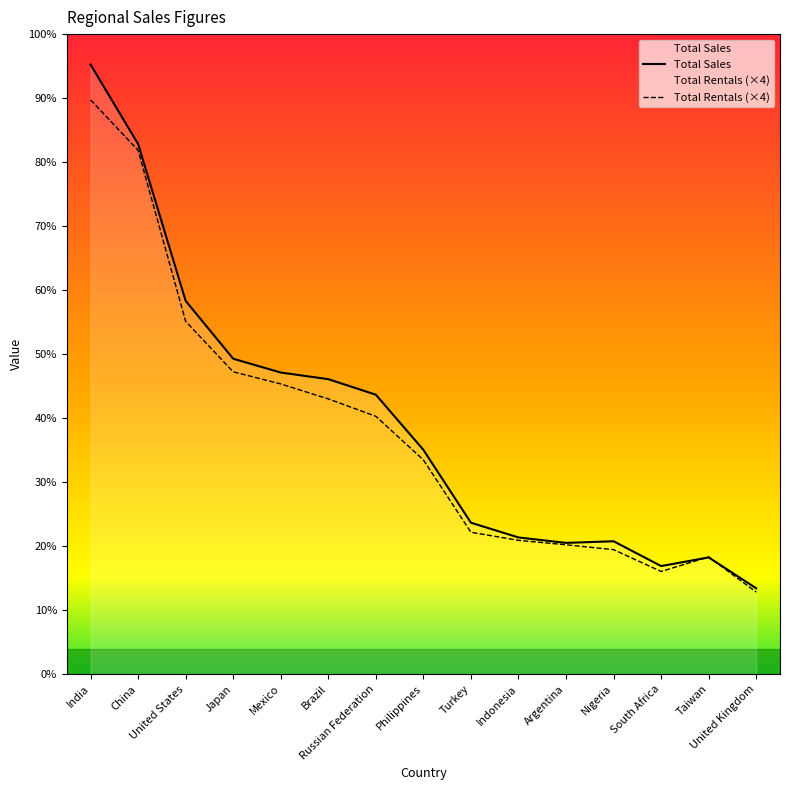

True or false: Total Rentals and Total Sales intersect in this chart.

True